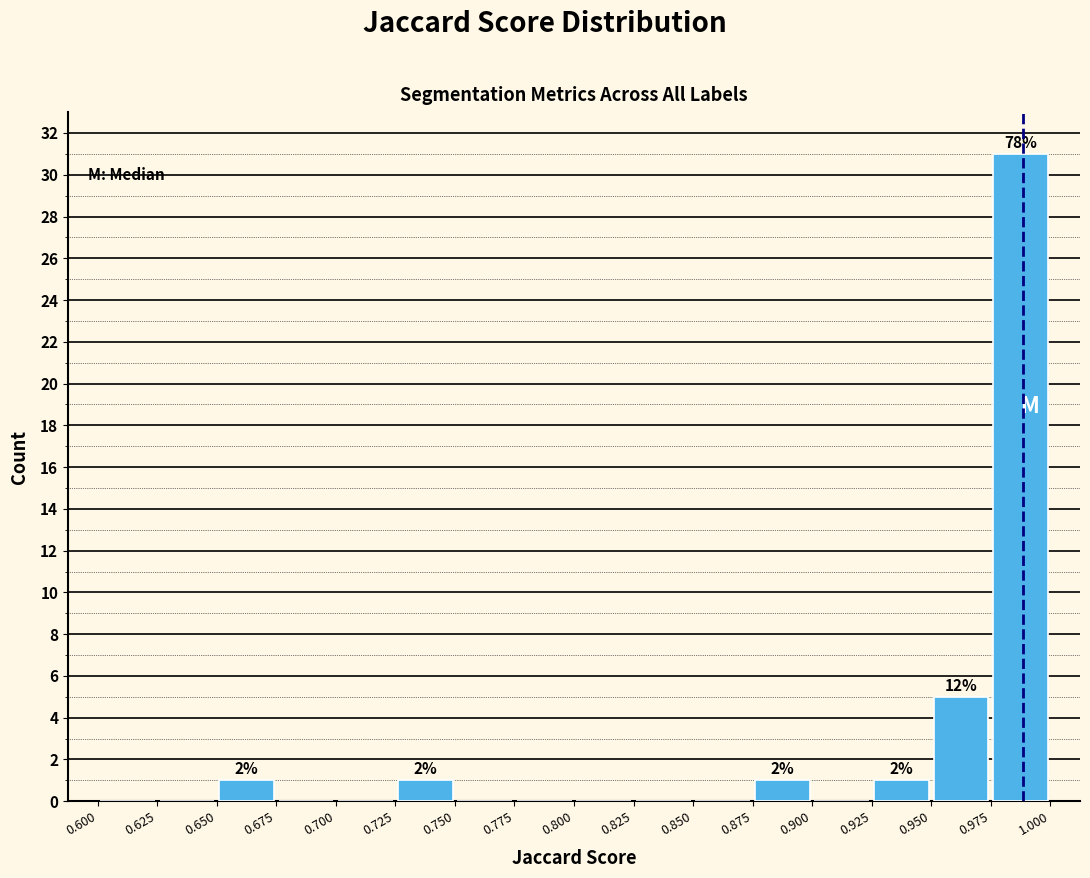

Which range on the x-axis has the tallest bar?

0.975 to 1.000